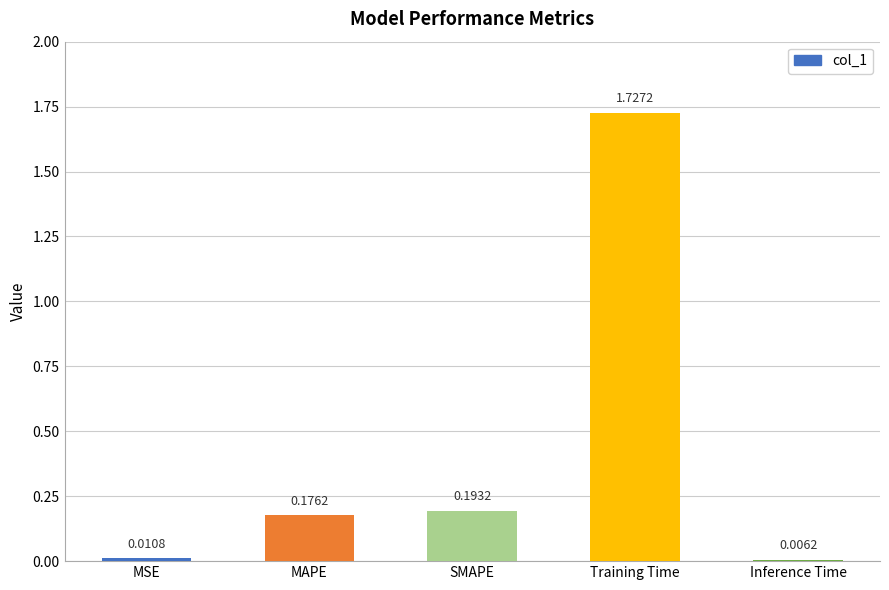

List the labels in order of value, largest first.

Training Time, SMAPE, MAPE, MSE, Inference Time